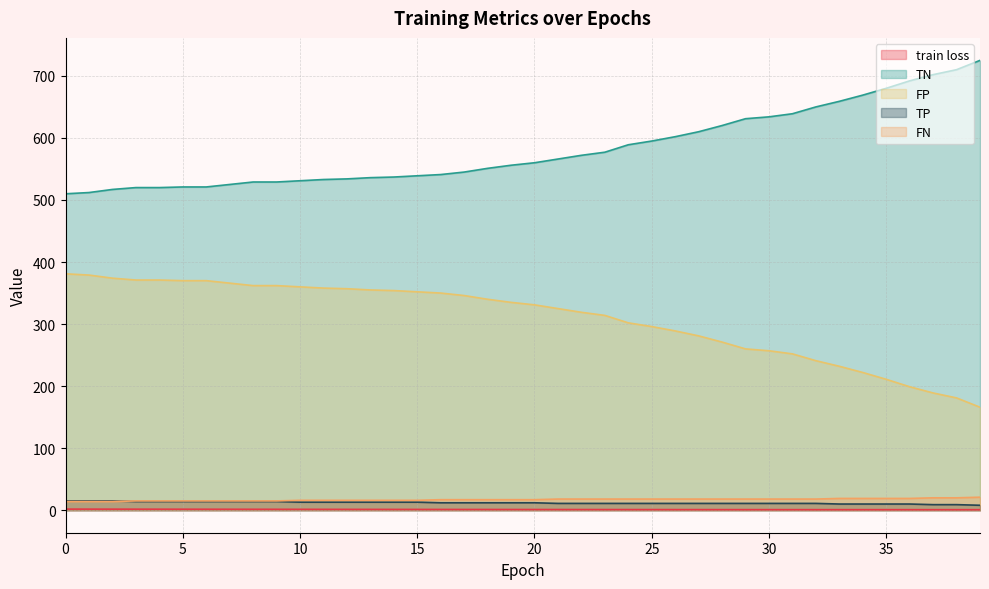

What is the minimum value for train loss?

0.9